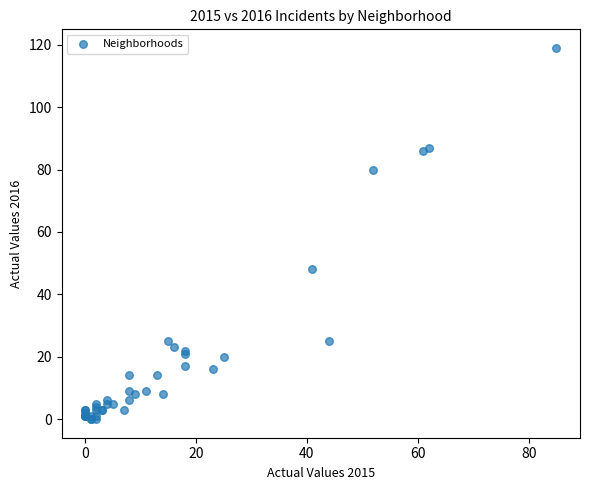

What Y value in the scatter plot is closest to 59?

48